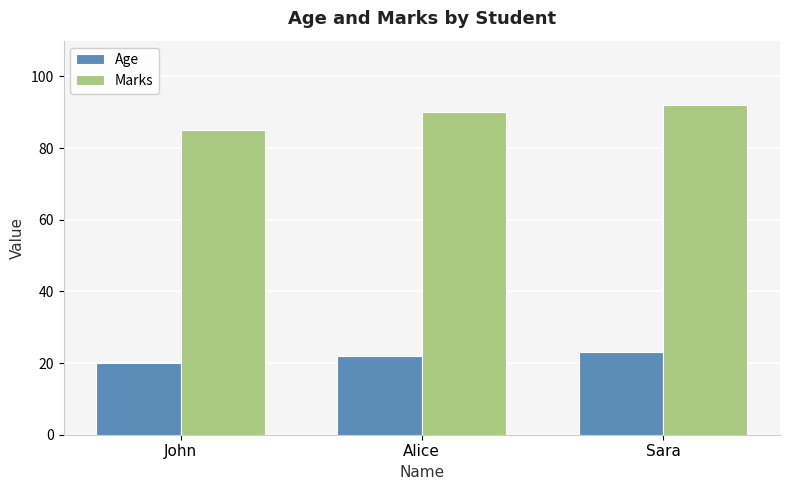

At which label does Age reach its peak?

Sara